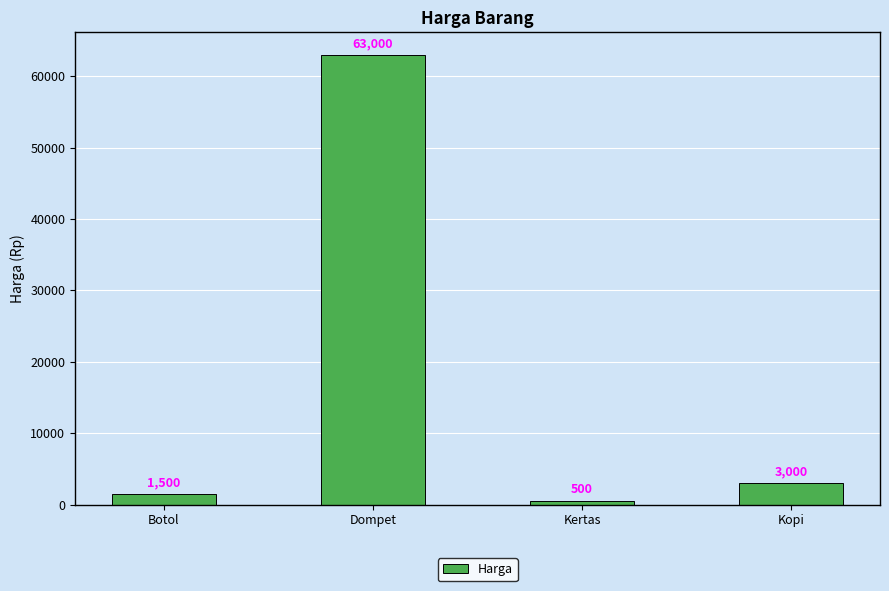

Read the value at Botol.

1500